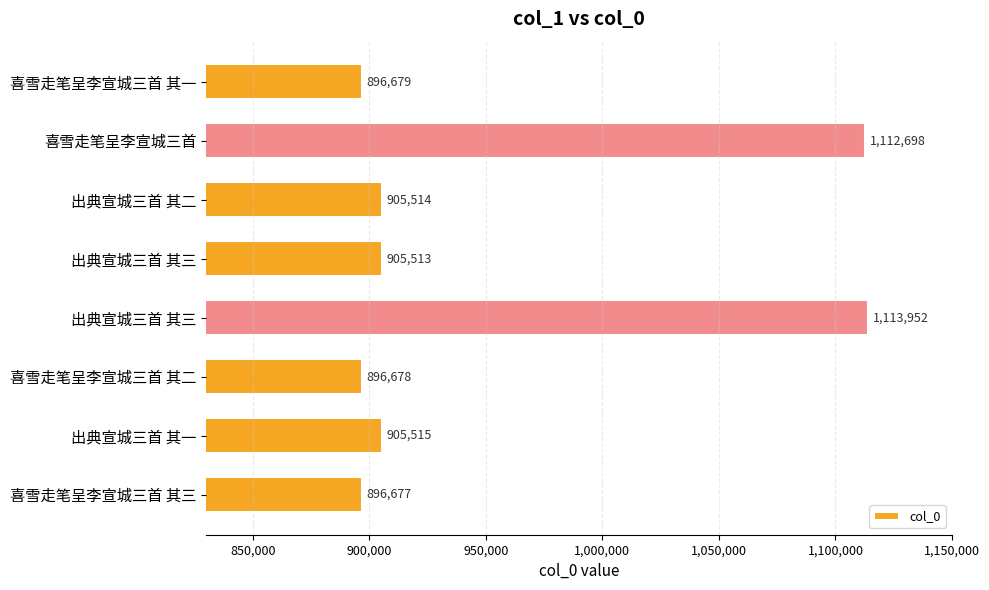

How many categories are shown in the chart?

8